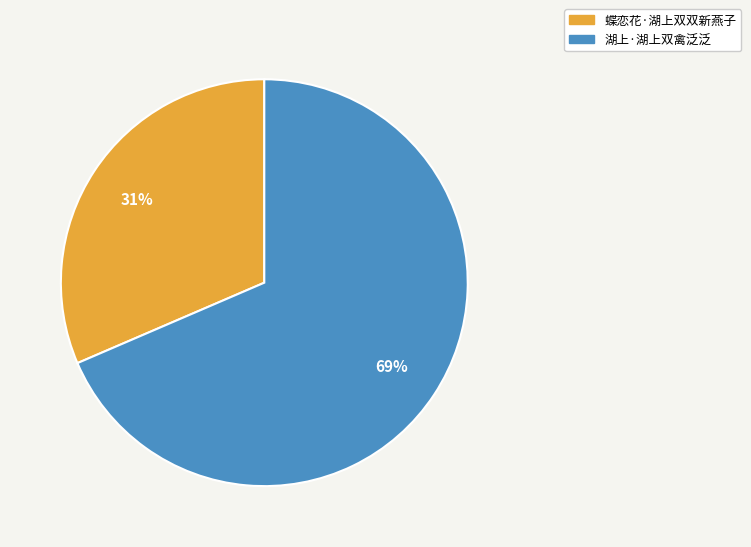

Between 蝶恋花·湖上双双新燕子 and 湖上·湖上双禽泛泛, which is larger?

湖上·湖上双禽泛泛